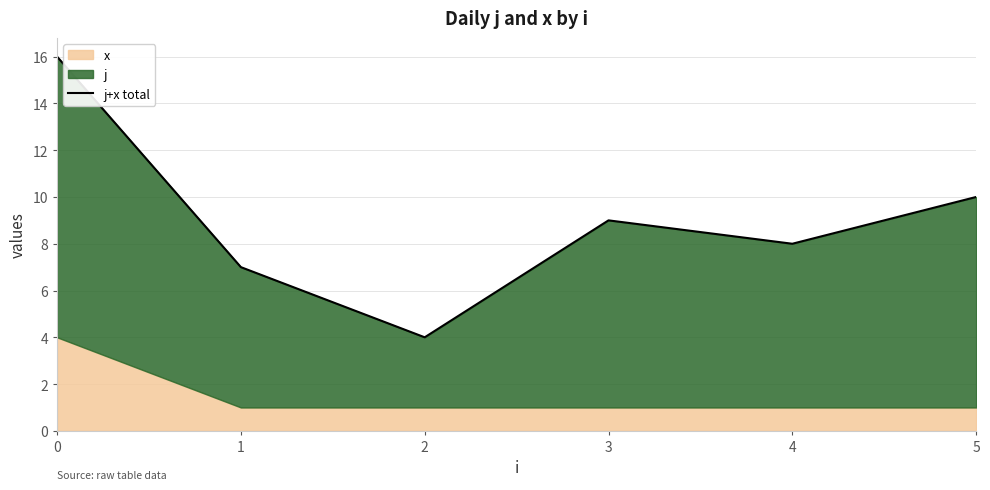

The value at 5 is 3. True or false?

False